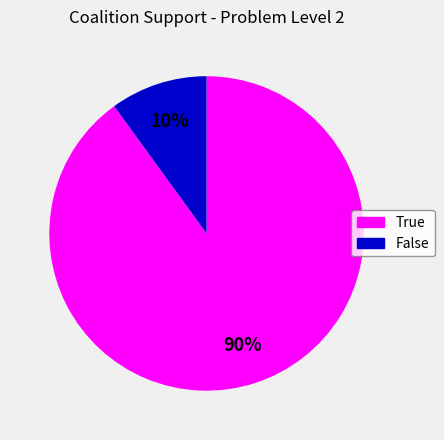

What percentage is the True slice, to the nearest percent?

90%